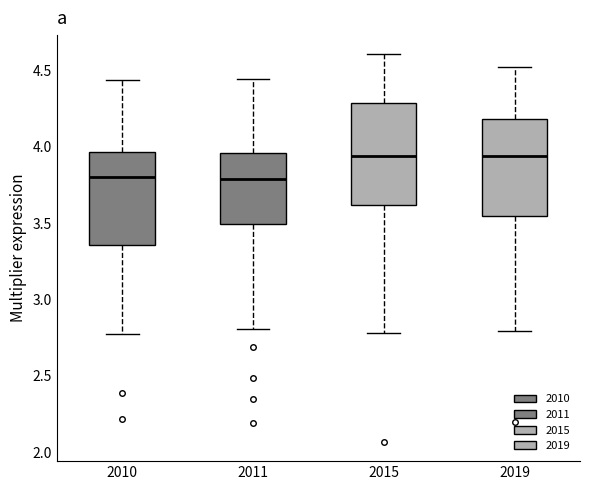

Reading left to right, read every box against the y-axis: the position of its median line, the range the box covers, and the ends of its whiskers. The values are not printed on the chart, so give them approximately, as read against the axis.

2010: median 3.80, box 3.35 to 3.95, whiskers 2.75 to 4.45
2011: median 3.80, box 3.50 to 3.95, whiskers 2.80 to 4.45
2015: median 3.95, box 3.60 to 4.30, whiskers 2.80 to 4.60
2019: median 3.95, box 3.55 to 4.20, whiskers 2.80 to 4.50